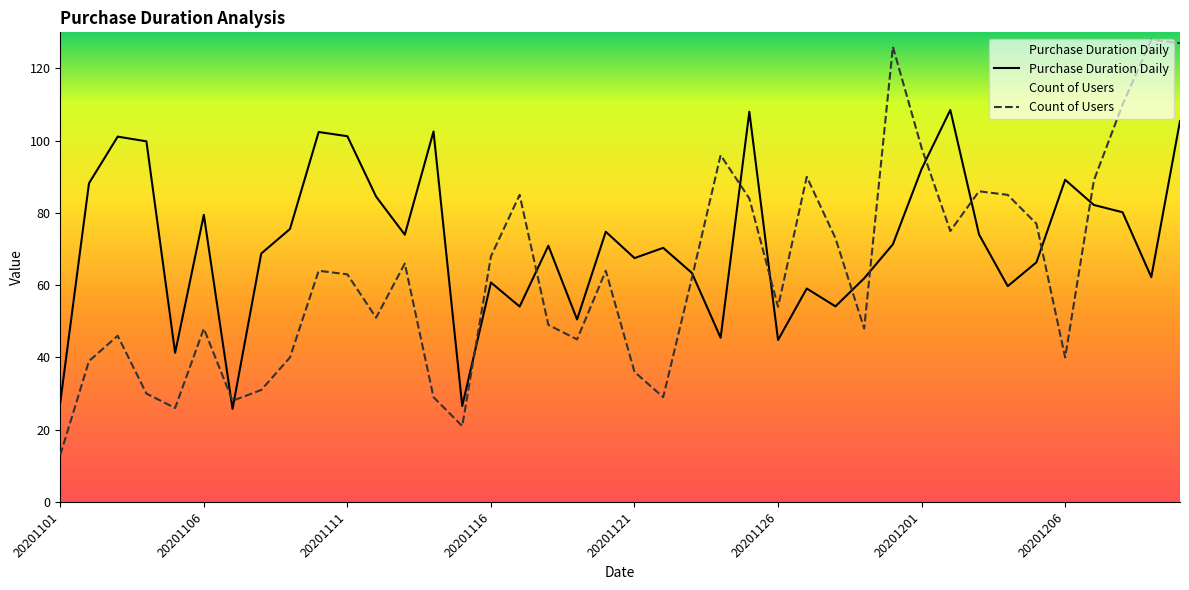

What is the total value across all series at 20201127?

149.1